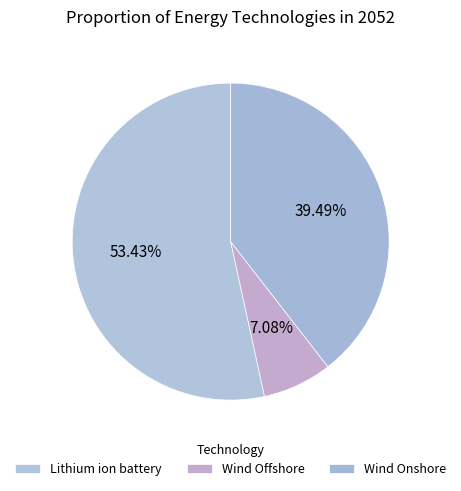

How many slices are in this pie chart?

3